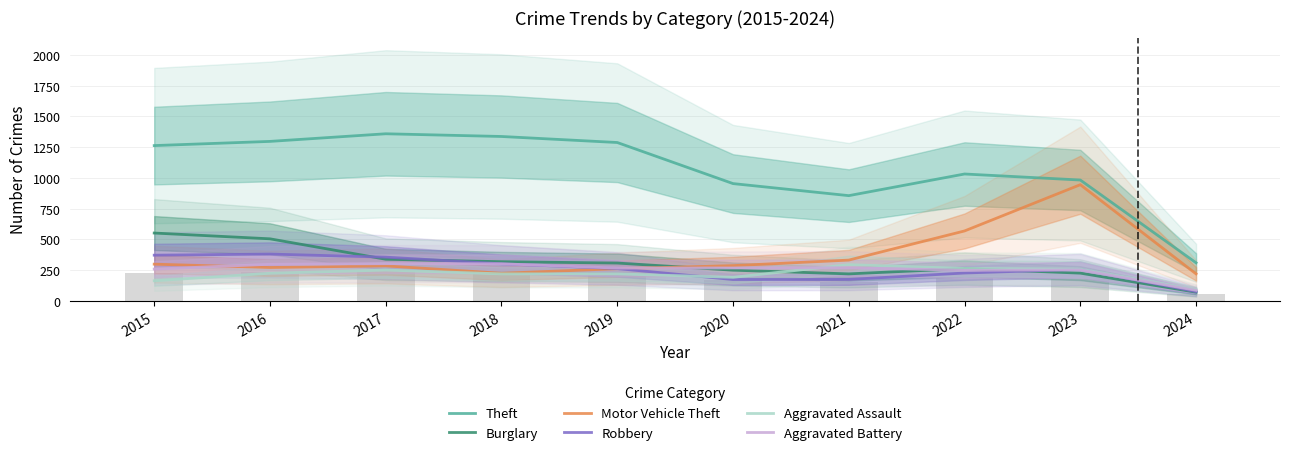

Between 2021 and 2016, which is larger?

2016